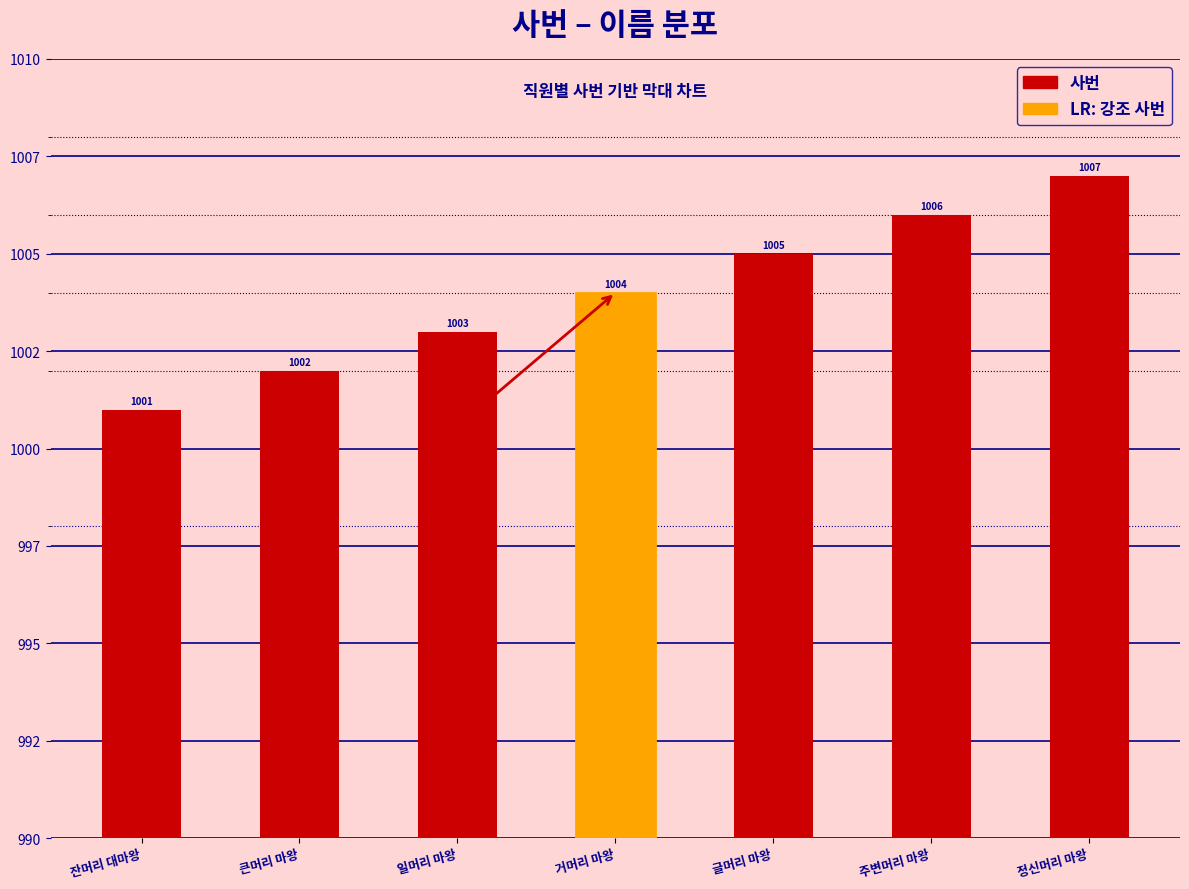

List the labels in order of value, smallest first.

잔머리 대마왕, 큰머리 마왕, 일머리 마왕, 거머리 마왕, 글머리 마왕, 주변머리 마왕, 정신머리 마왕